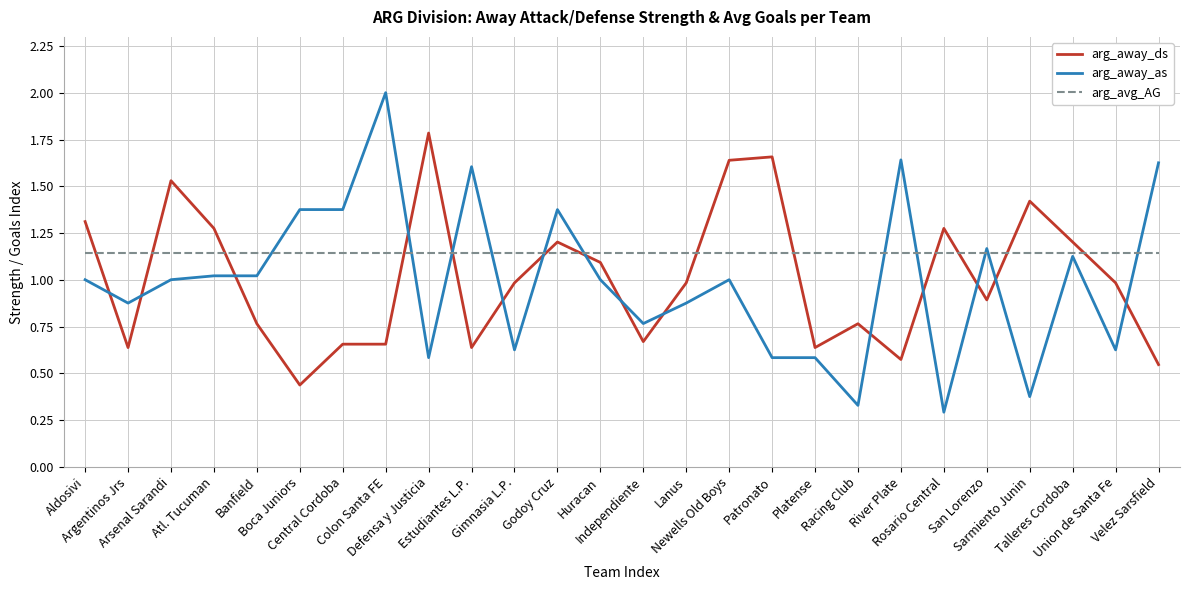

The value of arg_away_ds at River Plate is 0.6. True or false?

True